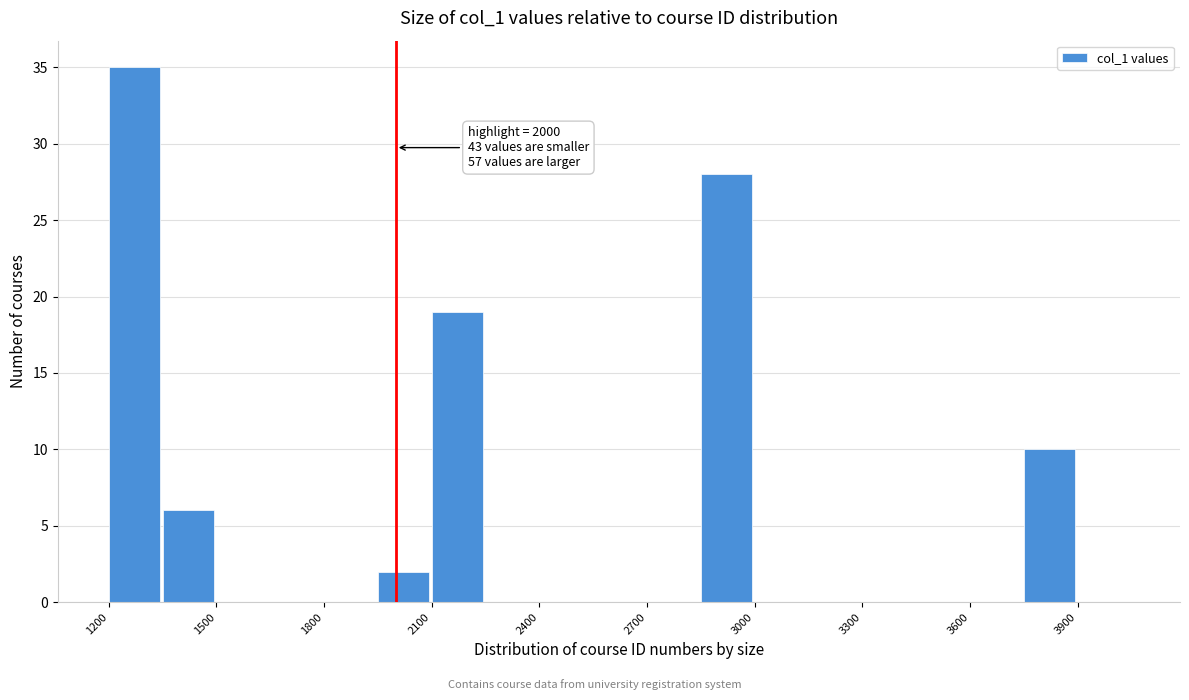

Read against the x-axis, roughly where is the centre of the tallest bar?

1250